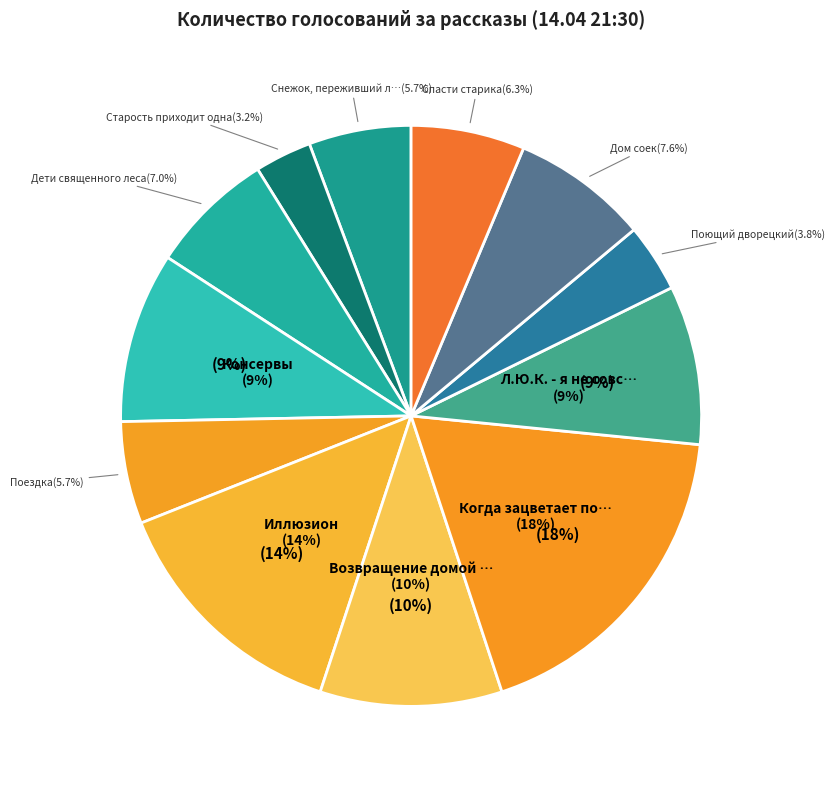

How many segments does this pie chart have?

12